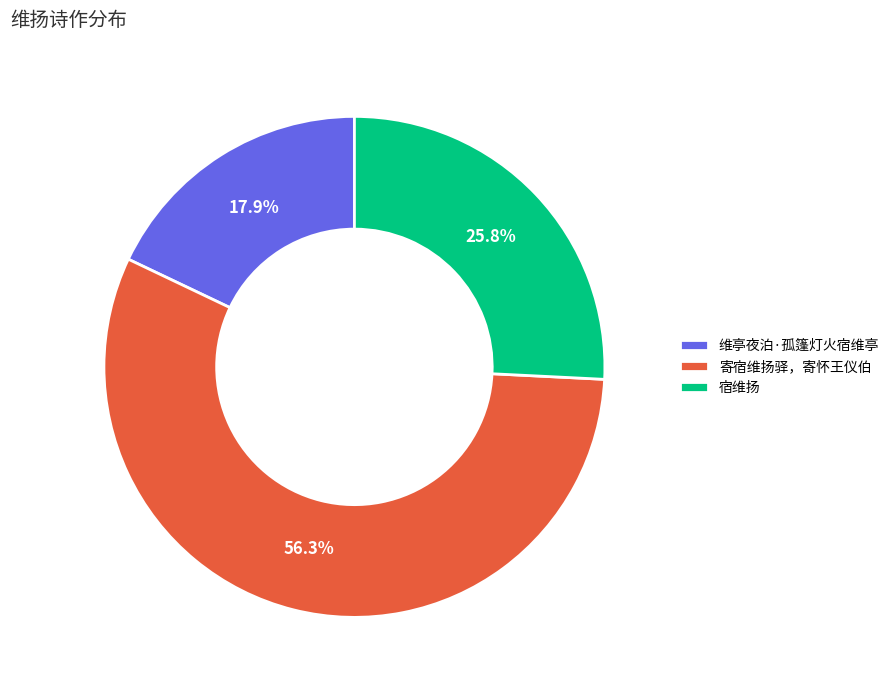

To the nearest percent, what is the average slice percentage?

33%